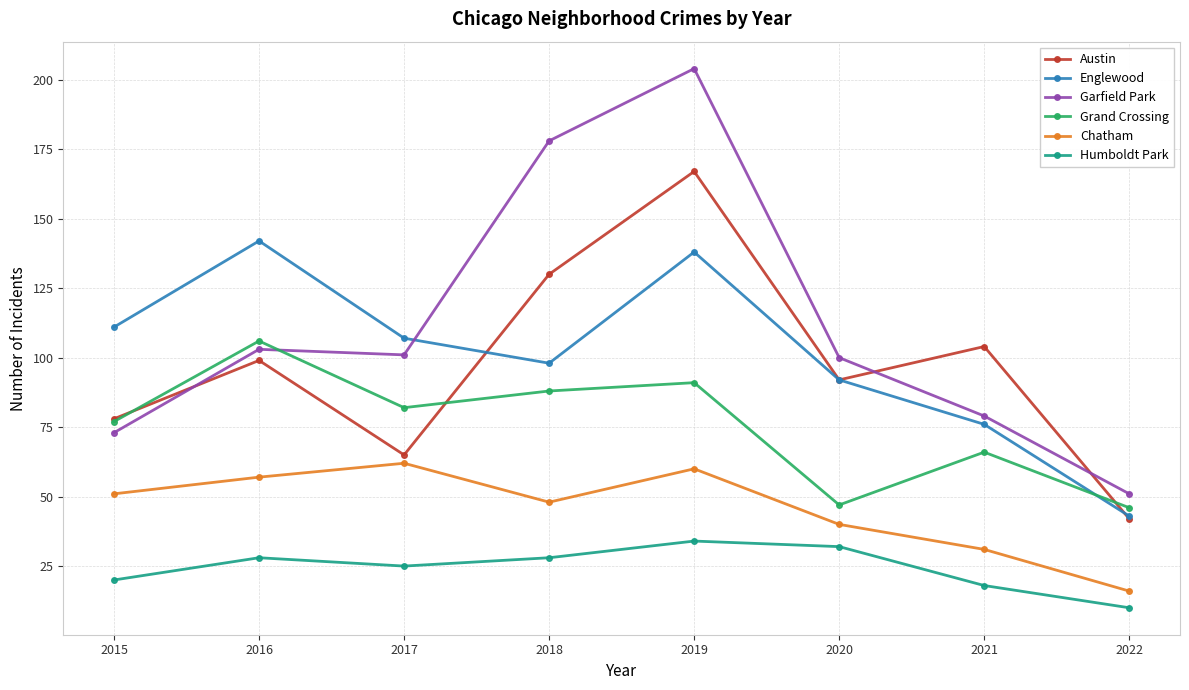

What are all the series names shown in the legend?

Austin, Englewood, Garfield Park, Grand Crossing, Chatham, Humboldt Park